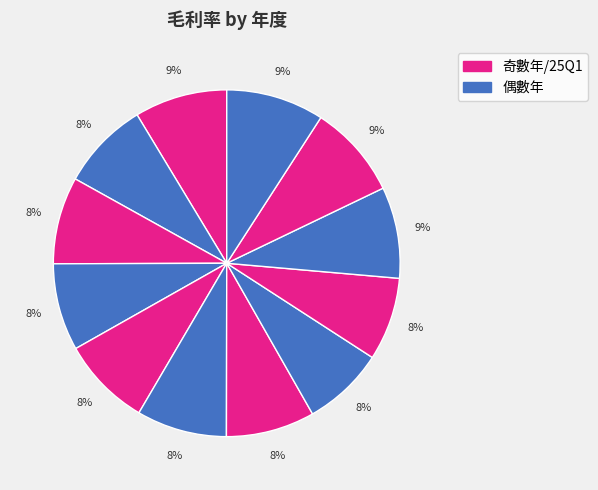

Count the number of slices in the pie.

12